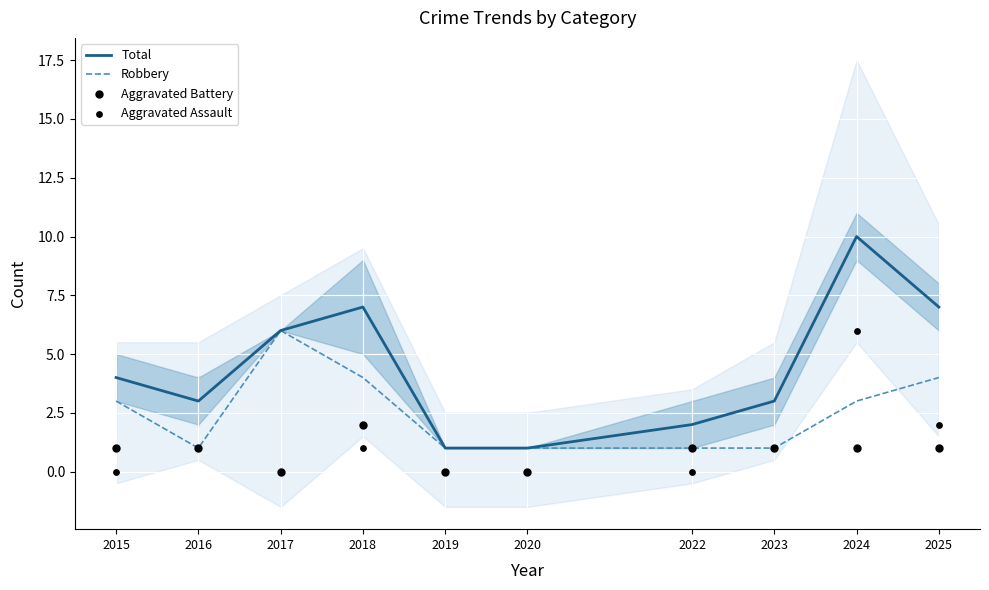

Which series has the largest total across all categories?

Total